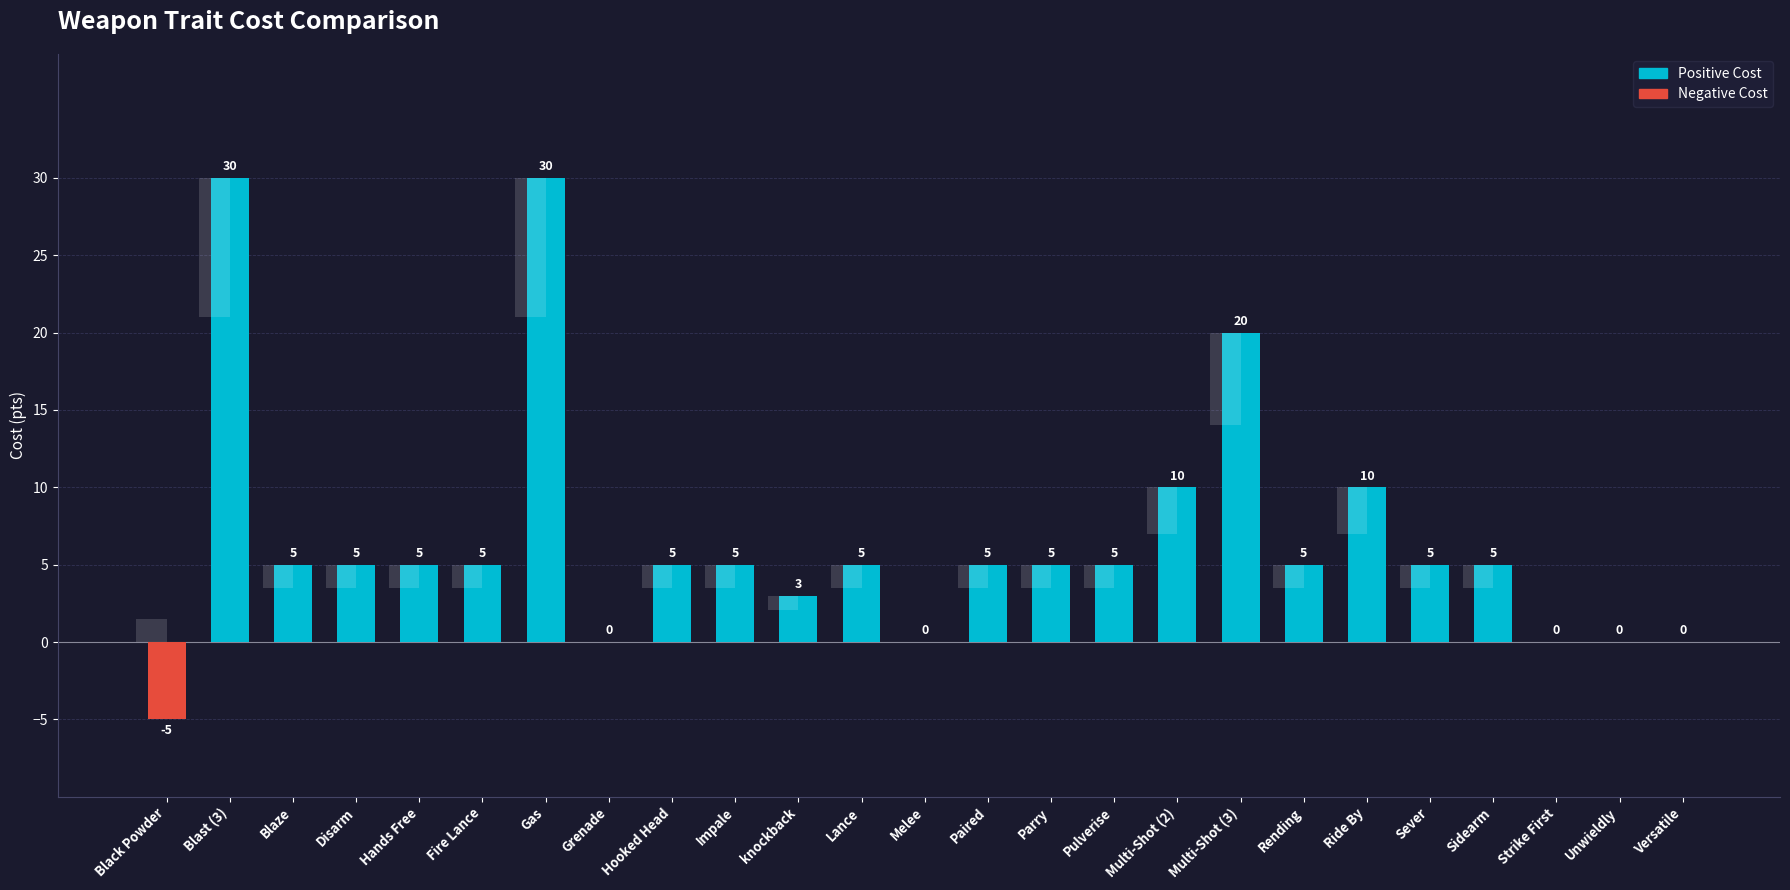

At which category does the chart reach its minimum across all series?

Black Powder